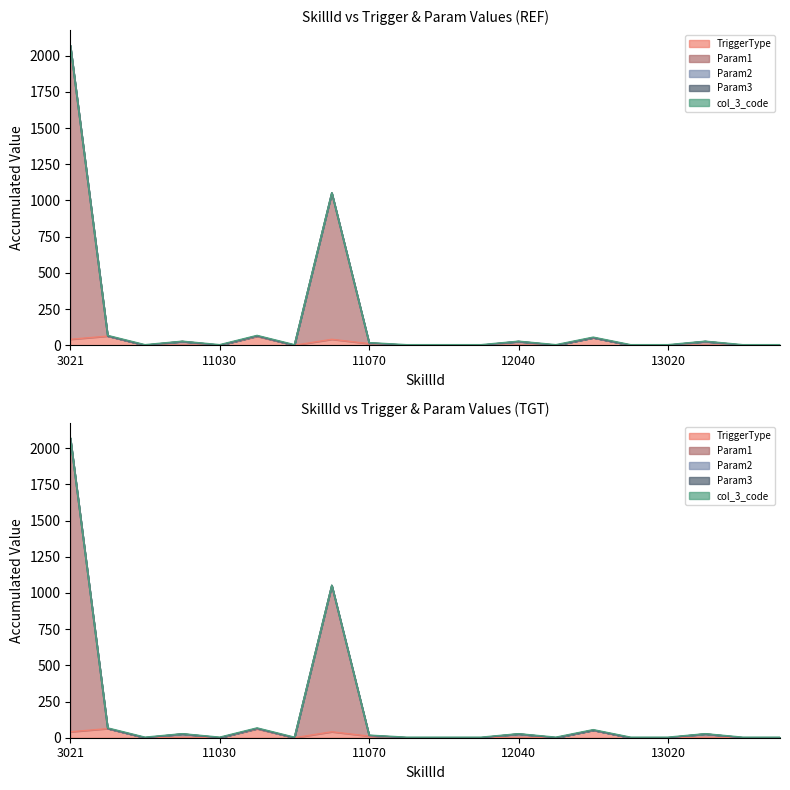

Where is Param1 nearest to the value 1015?

11060